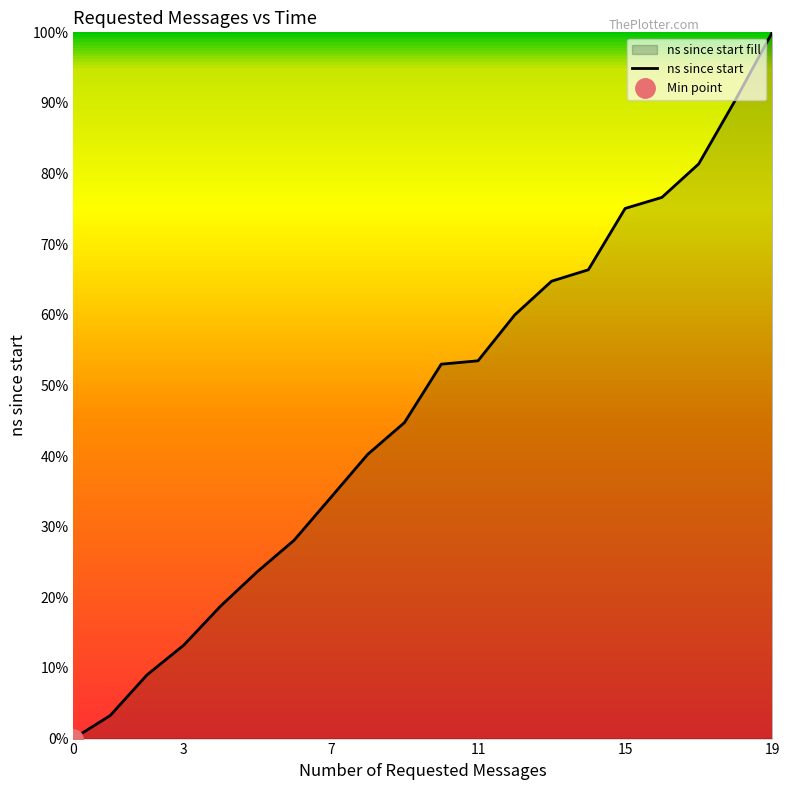

True or false: the data has more than 0 interior local peaks.

False